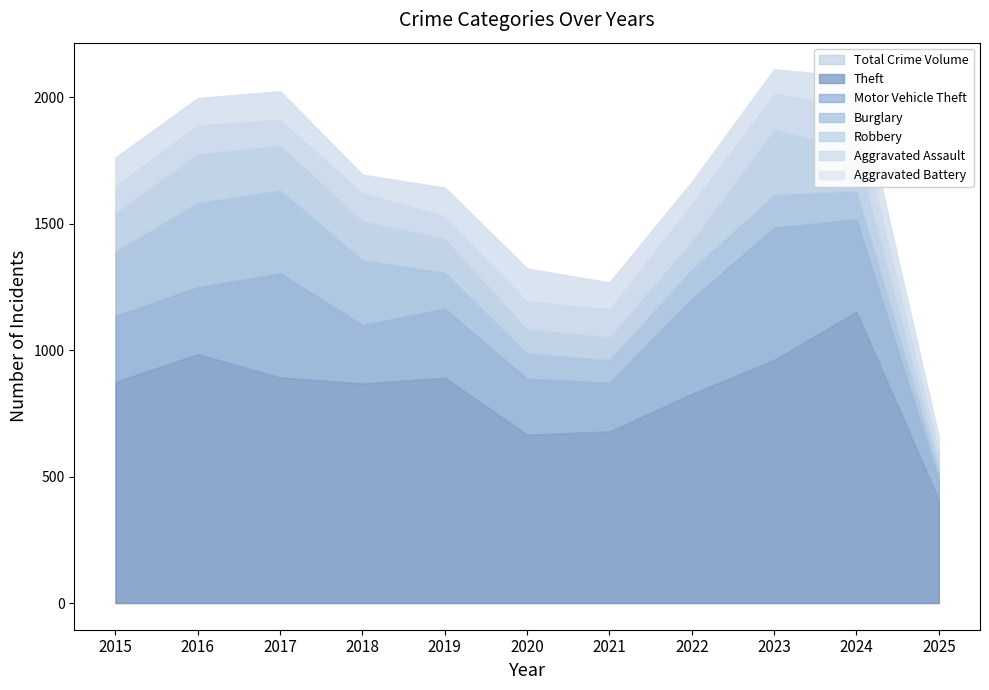

Which category has the lowest value in the Burglary series?

2025